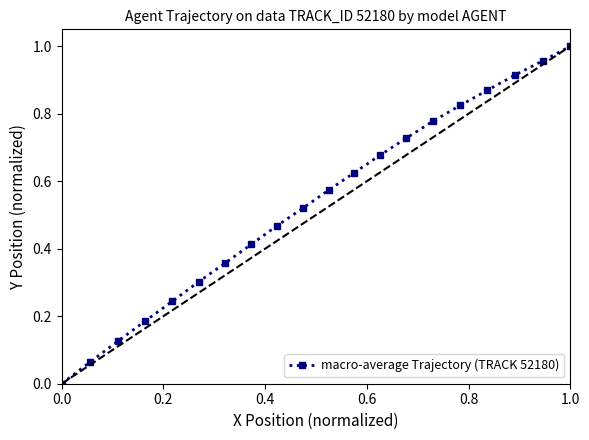

Does the chart display data point markers on the line(s)?

Yes